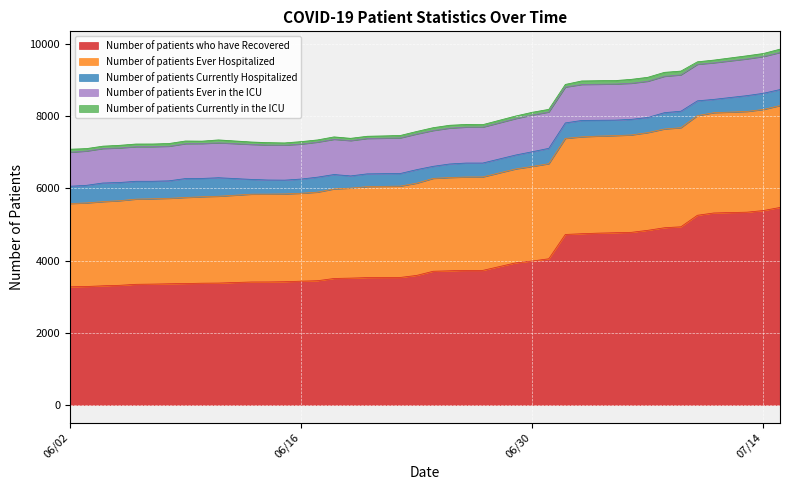

Where does the Number of patients Ever Hospitalized series first go above 2574?

06/25/2020